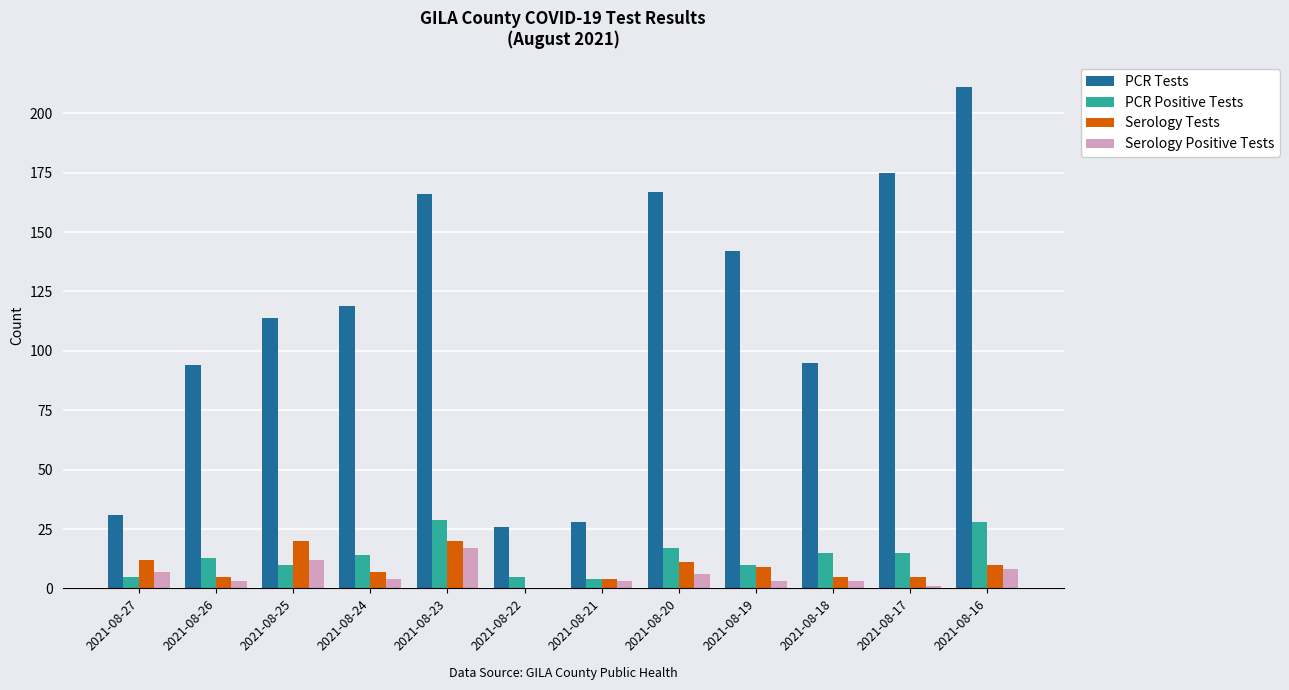

The value of PCR Tests at 2021-08-23 is 66. True or false?

False